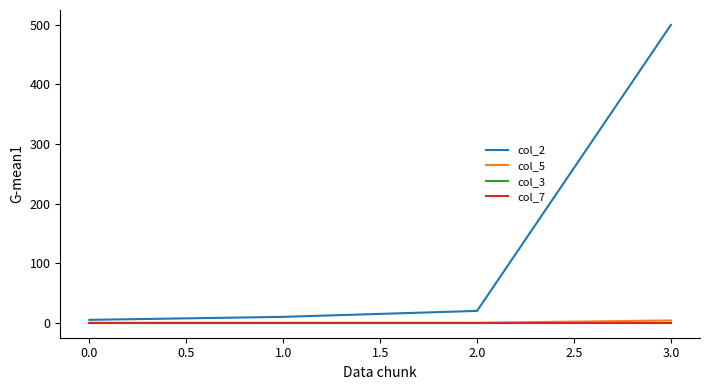

Is this an area chart (filled region under the line)?

No